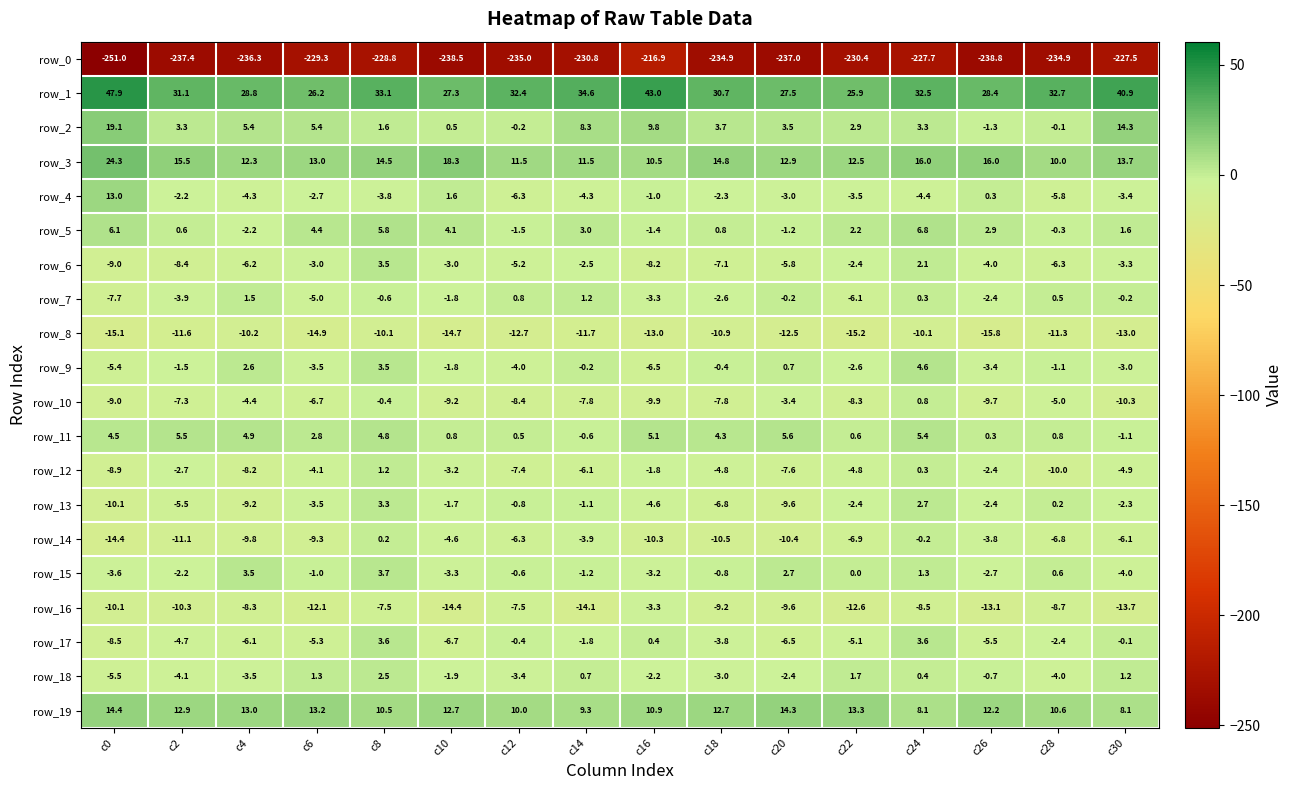

What is the sum of all row_12 values?

-75.4